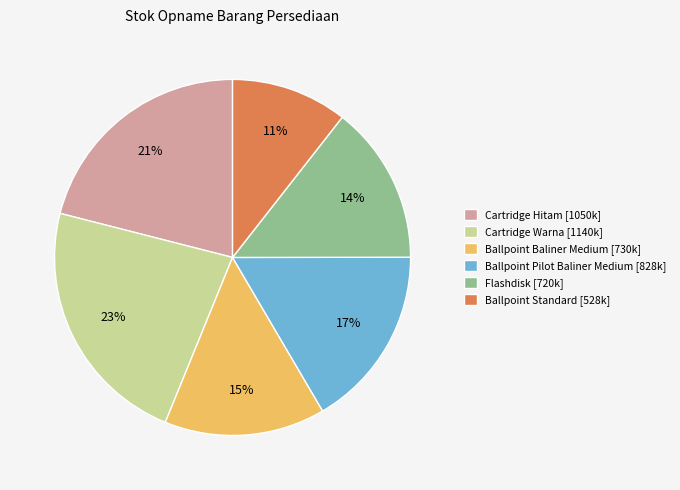

To the nearest percent, what is the combined percentage of Ballpoint Pilot Baliner Medium [828k] and Cartridge Hitam [1050k]?

38%